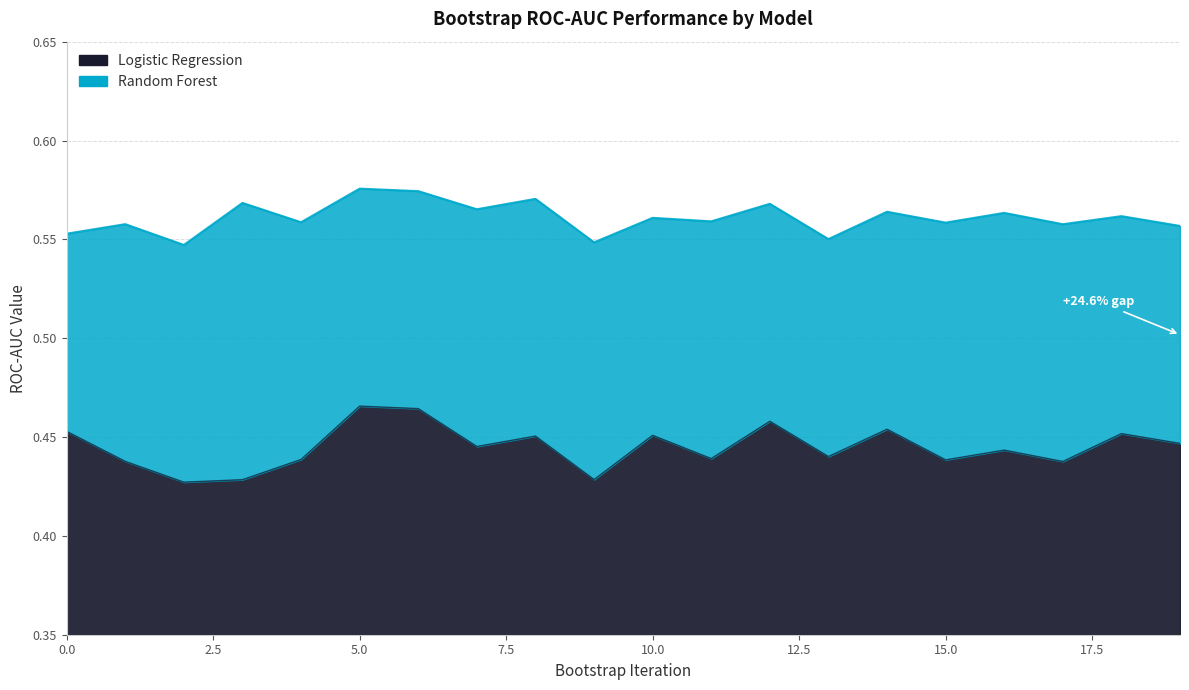

What is the value of the Logistic Regression point at the 1st from the left?

0.5